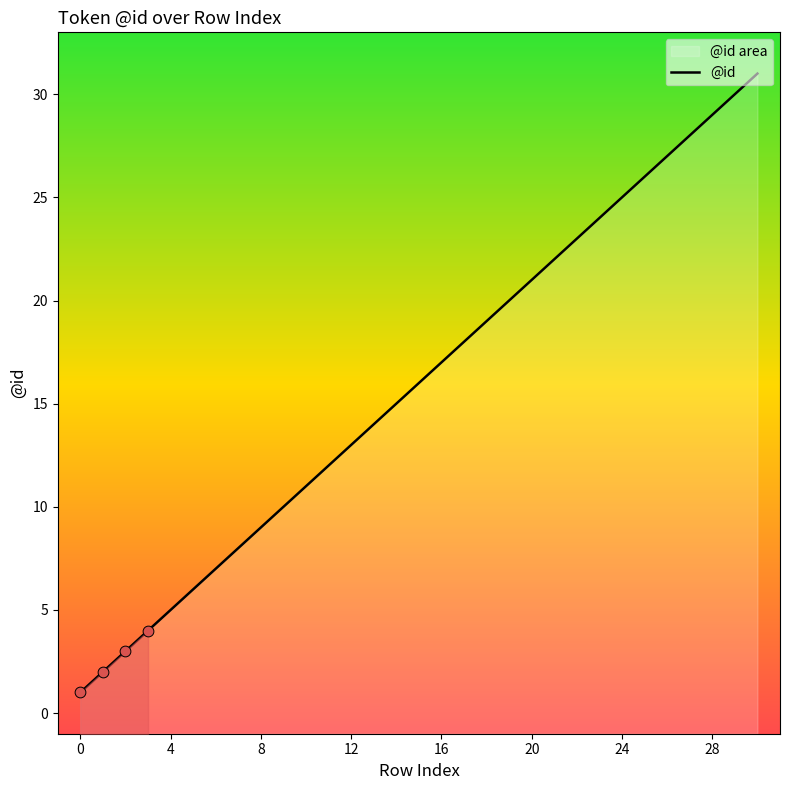

Which has a higher value, 13 or 25?

25